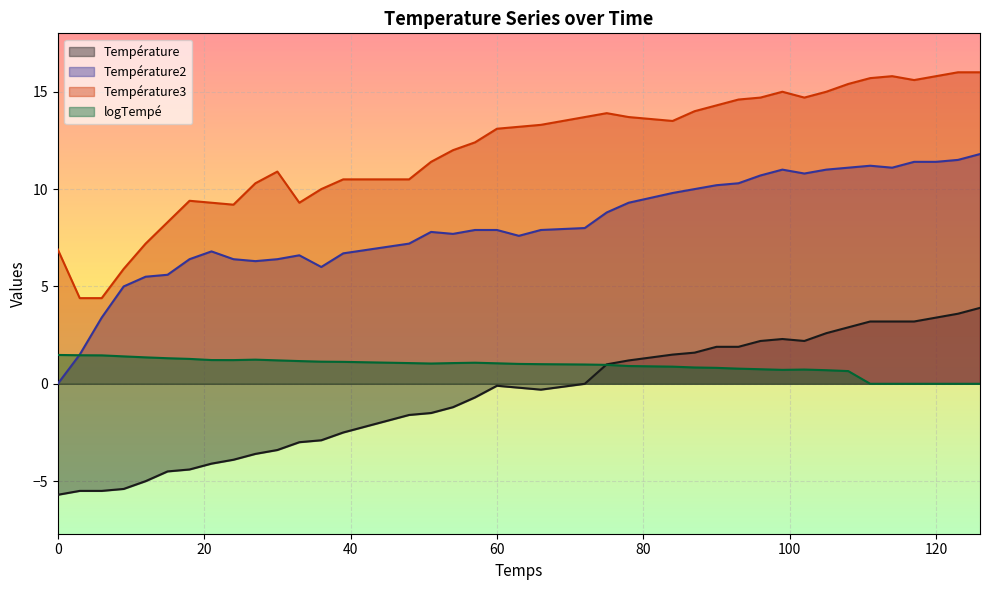

What is the value of the Température point at the 26th from the left?

1.6